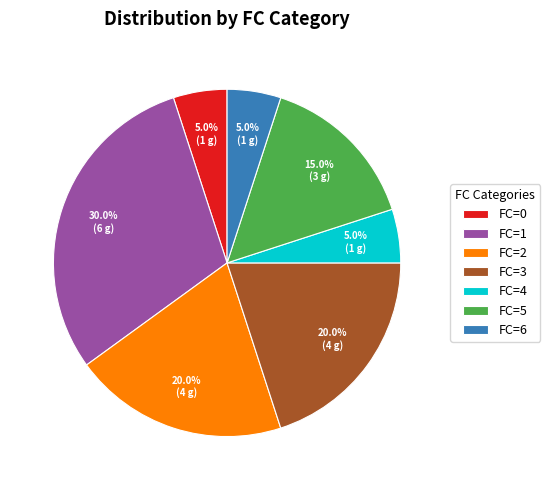

What portion of the pie excludes FC=5?

85.0%